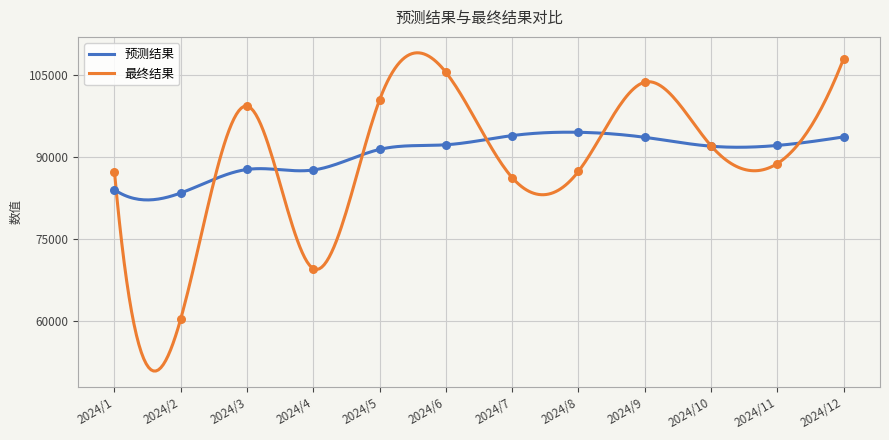

Is the value of 最终结果 at 2024/4 greater than the value of 预测结果 at 2024/5?

No